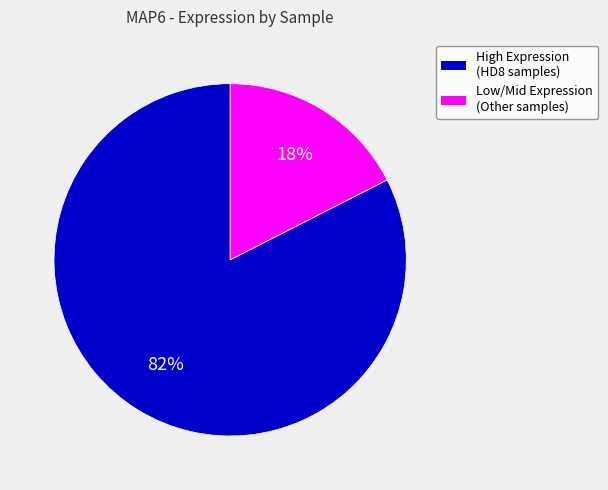

Count the number of slices in the pie.

2